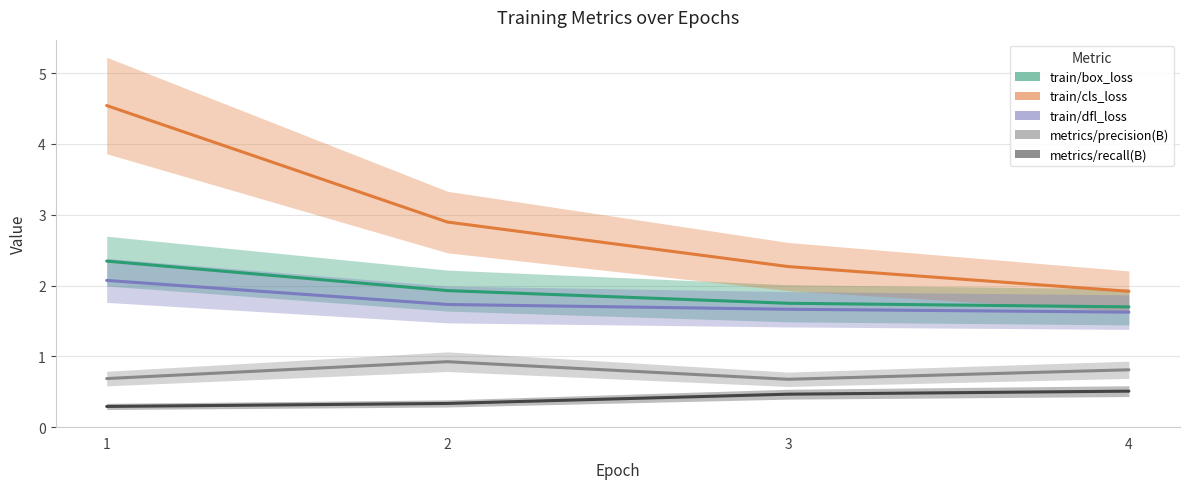

Which series has the largest range (max minus min)?

train/cls_loss